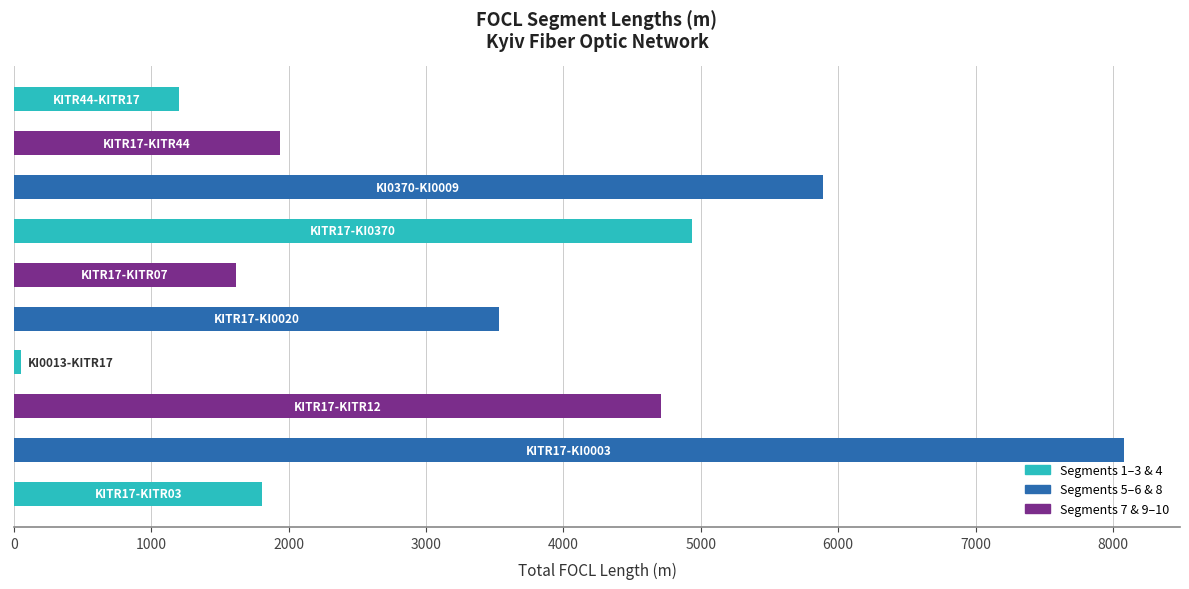

What is the sum of all values?

33771